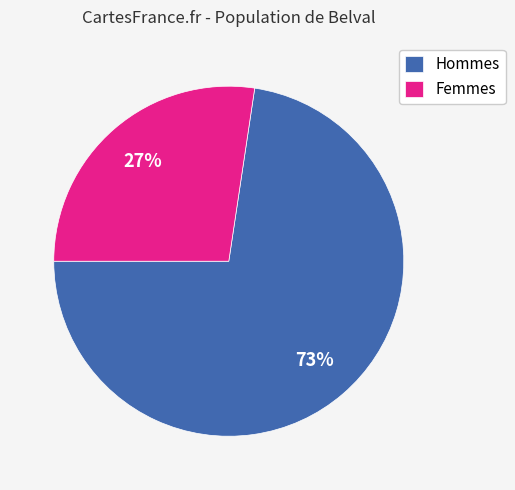

Is there a majority slice in this chart?

Yes